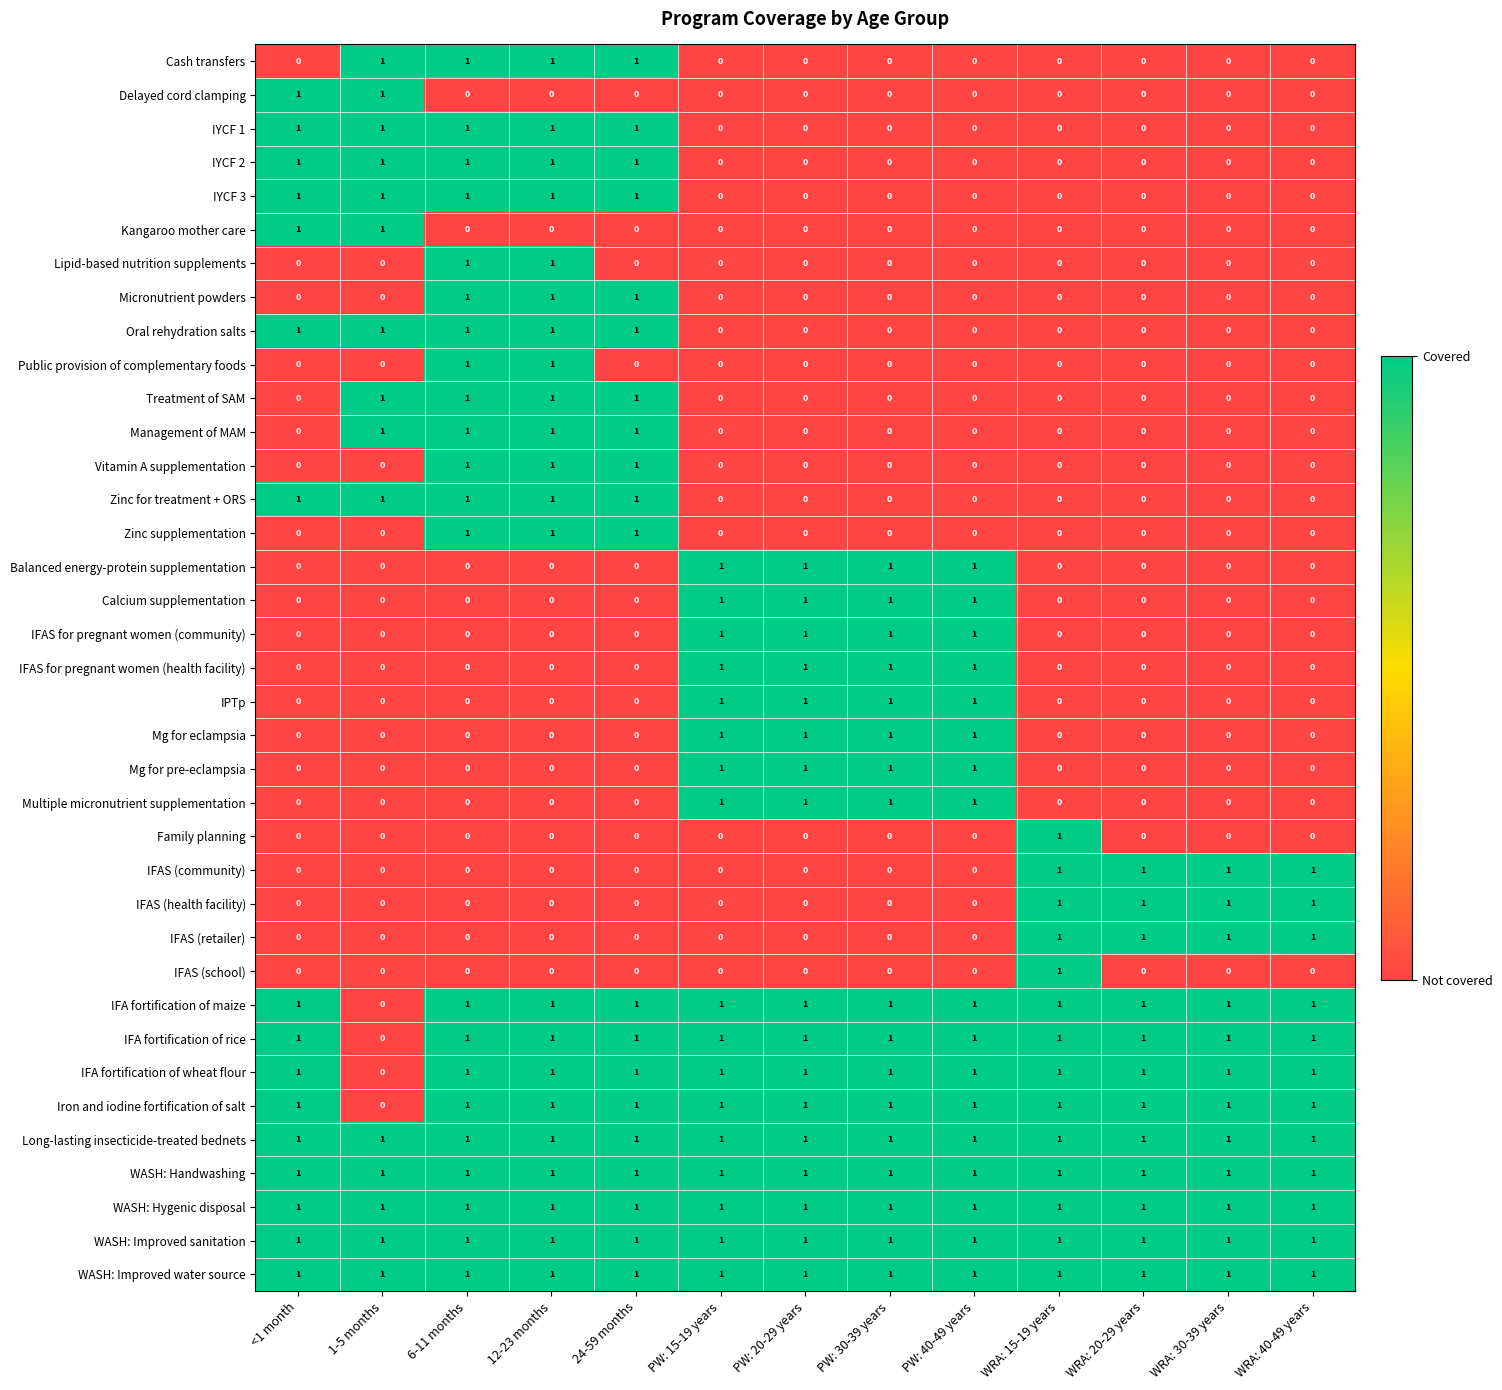

At how many categories does at least one series exceed 0?

13